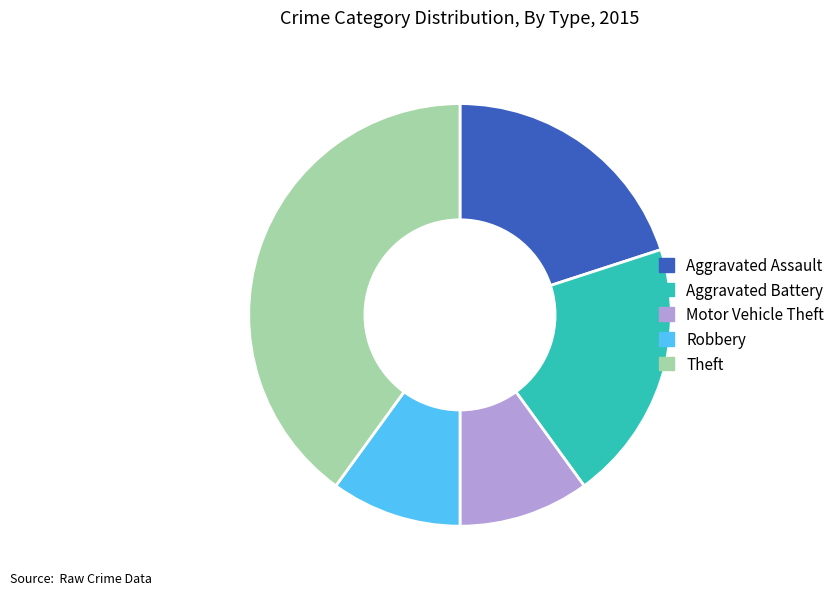

The Theft slice represents 33% of the pie. True or false?

False